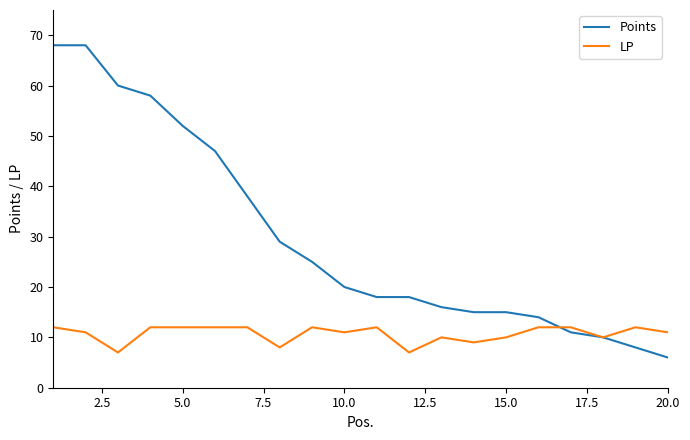

List the series in order of their peak value, highest first.

Points, LP